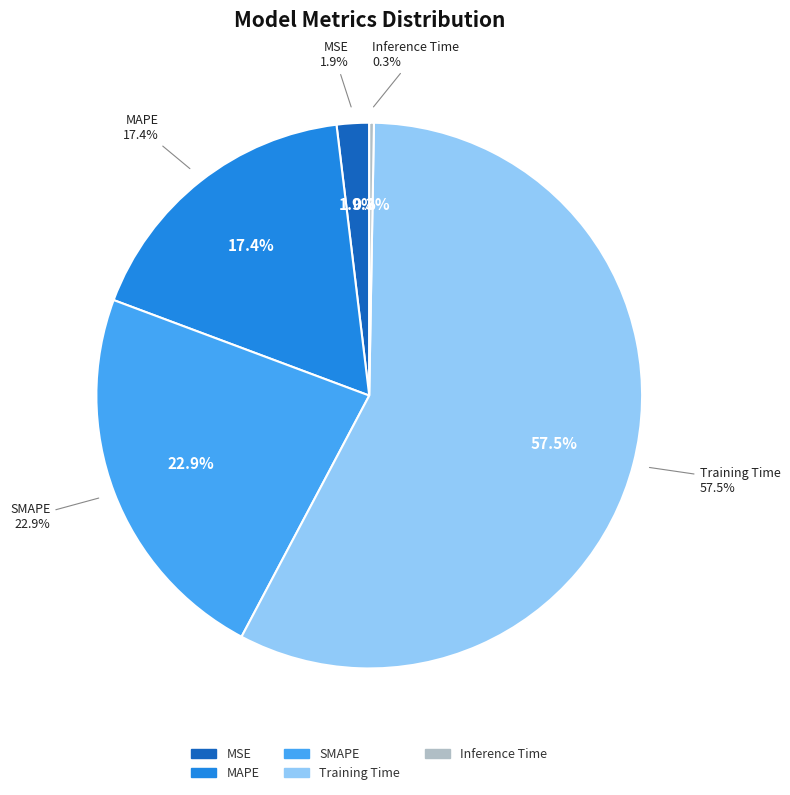

Rank the categories by value from highest to lowest.

Training Time, SMAPE, MAPE, MSE, Inference Time